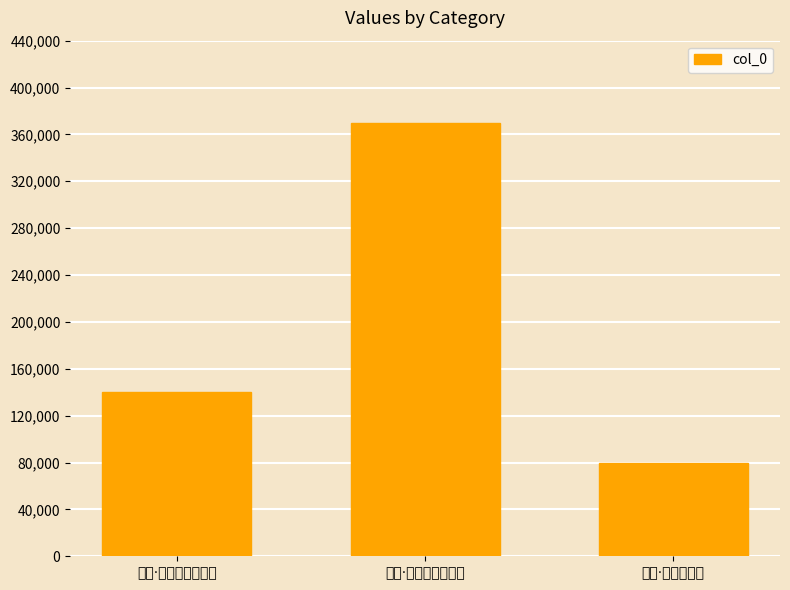

What is the value of the 1st bar from the left?

140296